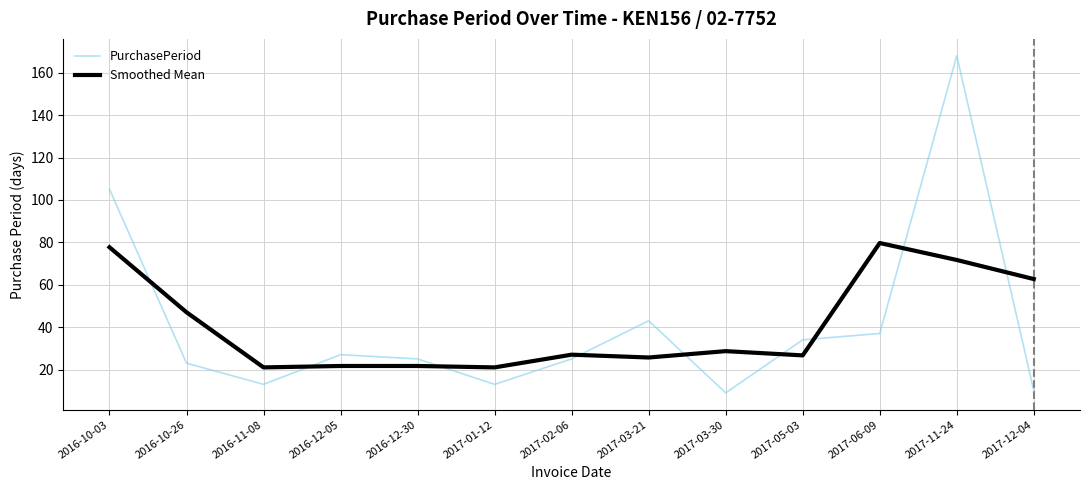

True or false: PurchasePeriod has a value of 19.6 at 2017-01-12.

False